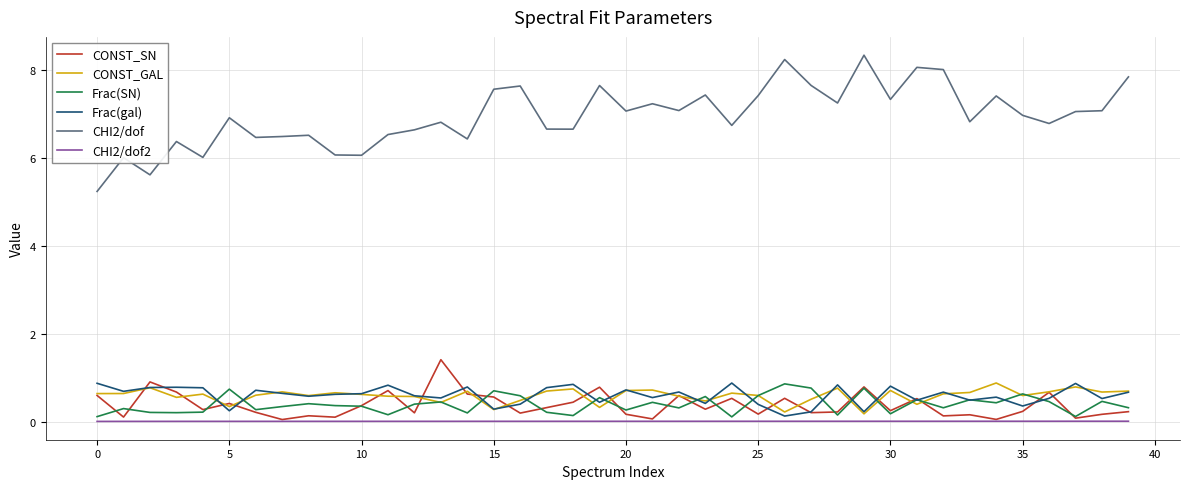

Which series has the largest total across all categories?

CHI2/dof